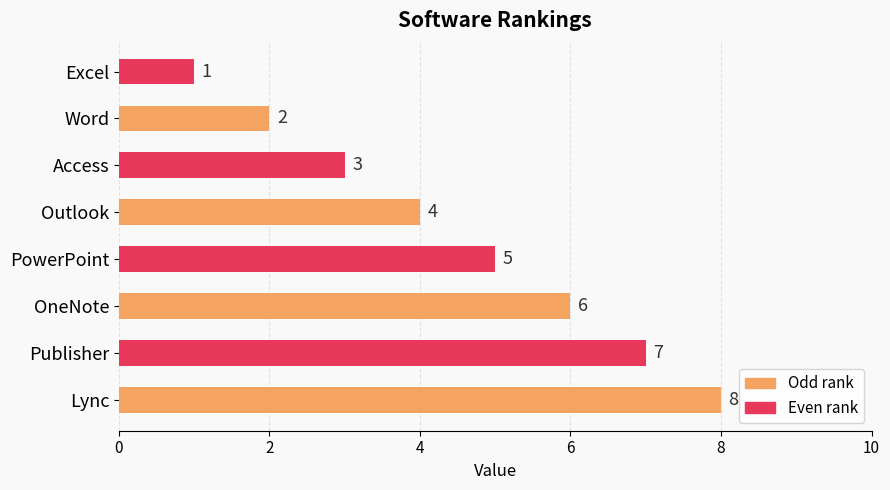

How many series are shown in this chart?

1